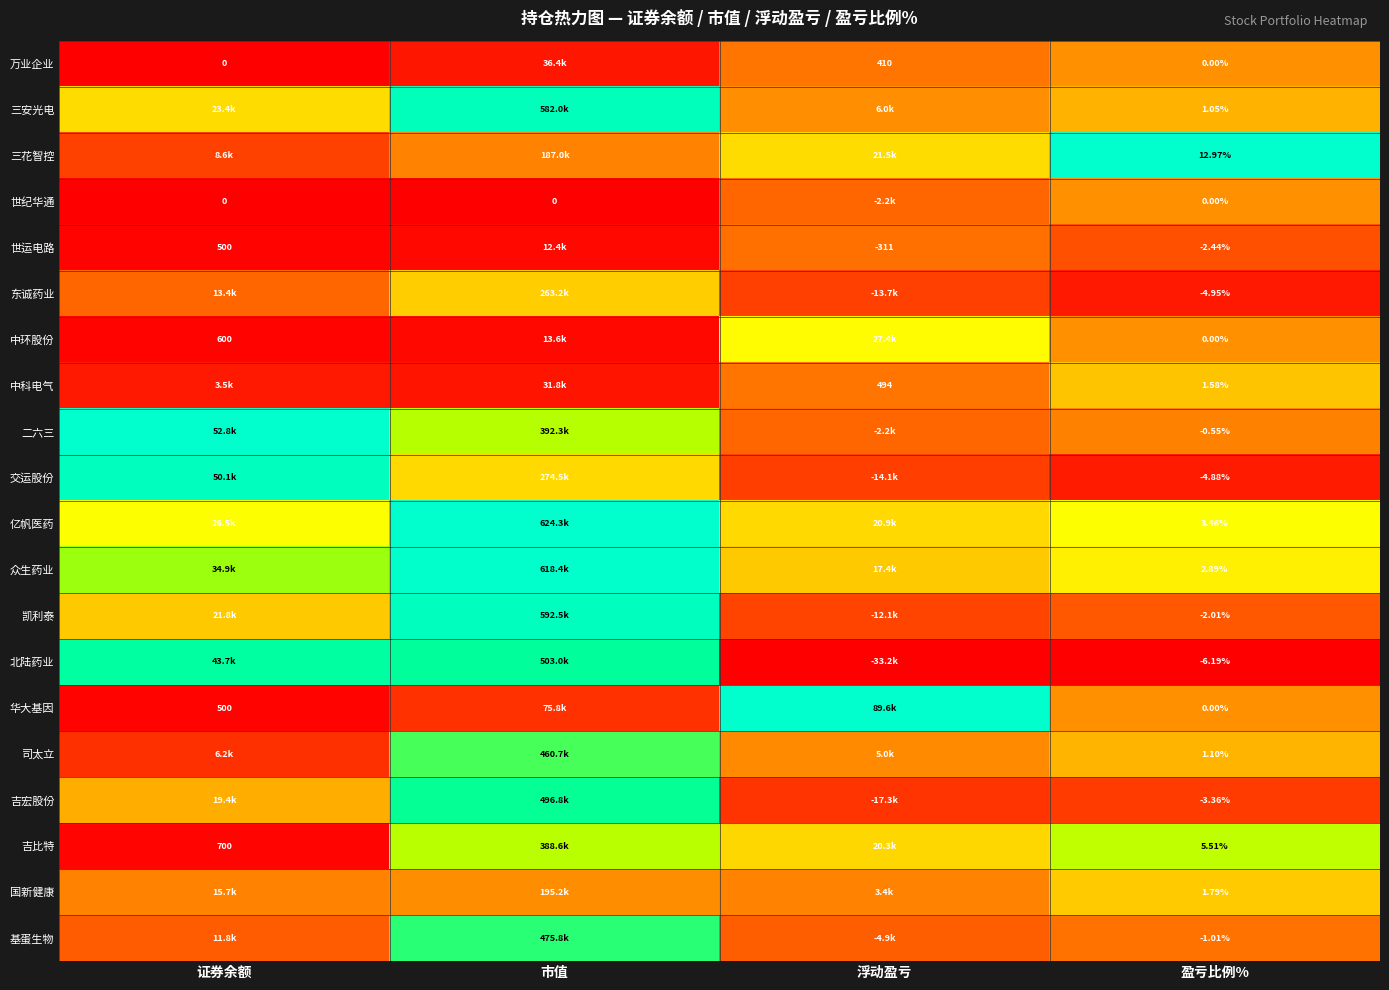

Where is 交运股份 nearest to the value 0?

盈亏比例%